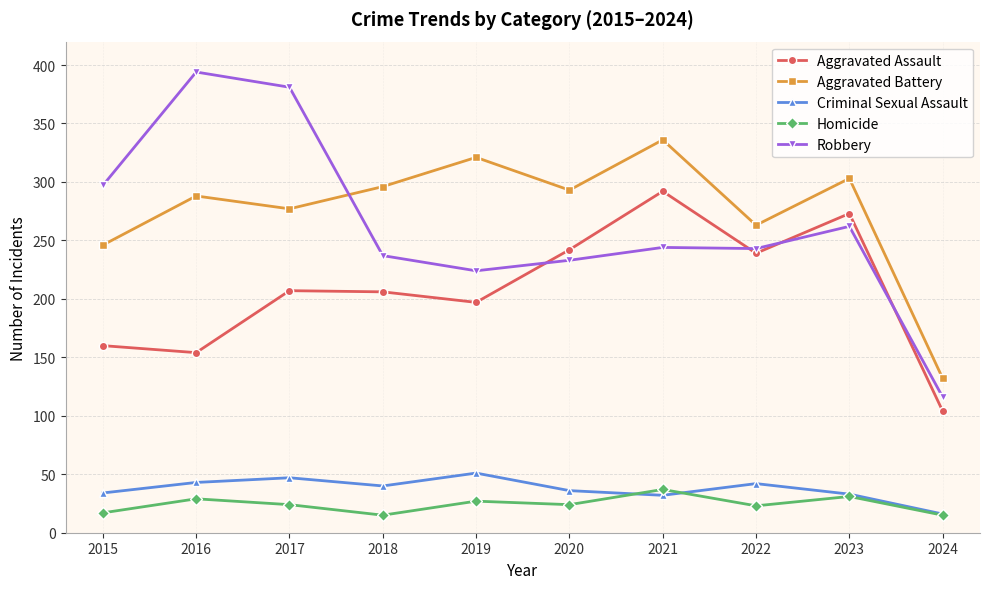

What is the sum of the Criminal Sexual Assault values at 2024 and 2020?

52